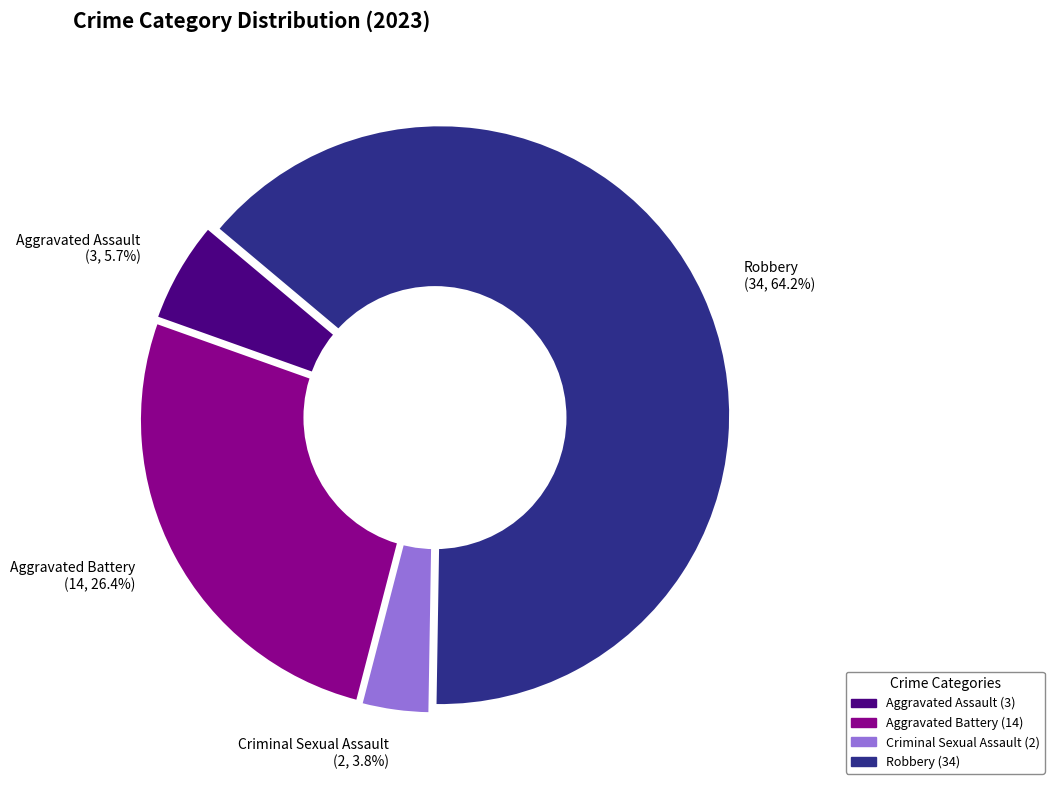

Combined, what portion of the pie is Aggravated Battery and Aggravated Assault?

32.1%